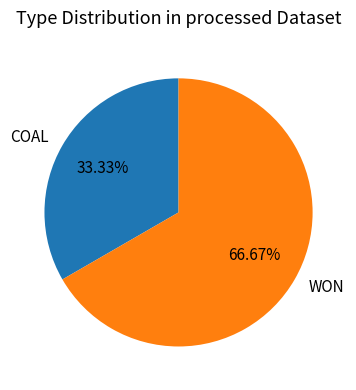

Rank the categories by value from highest to lowest.

WON, COAL